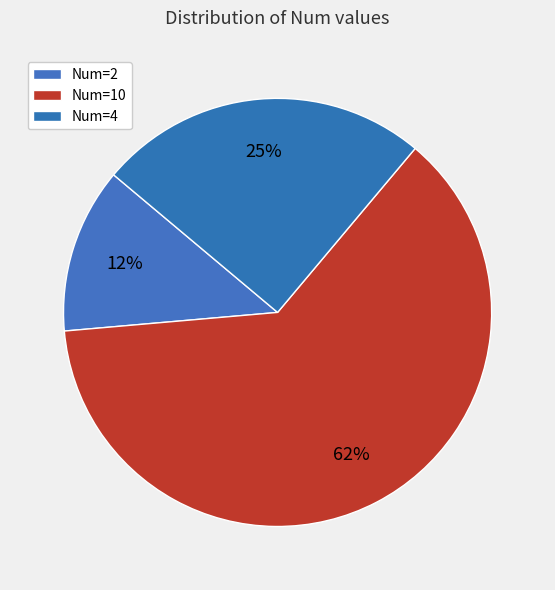

How many segments does this pie chart have?

3